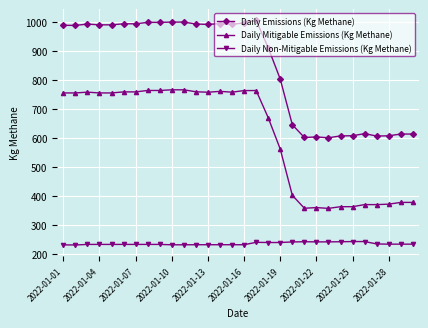

What is the minimum value shown in the chart?

232.1